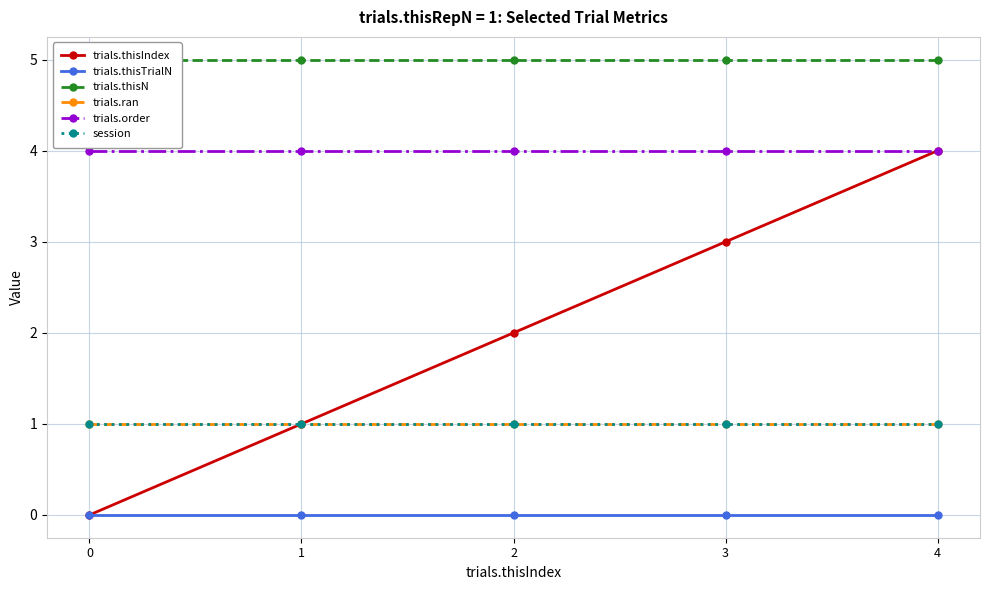

What is the difference between the highest and lowest values at 2?

5